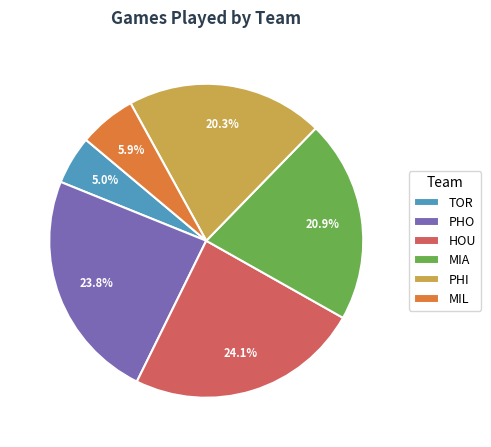

What is the total percentage of MIA and PHI?

41.2%